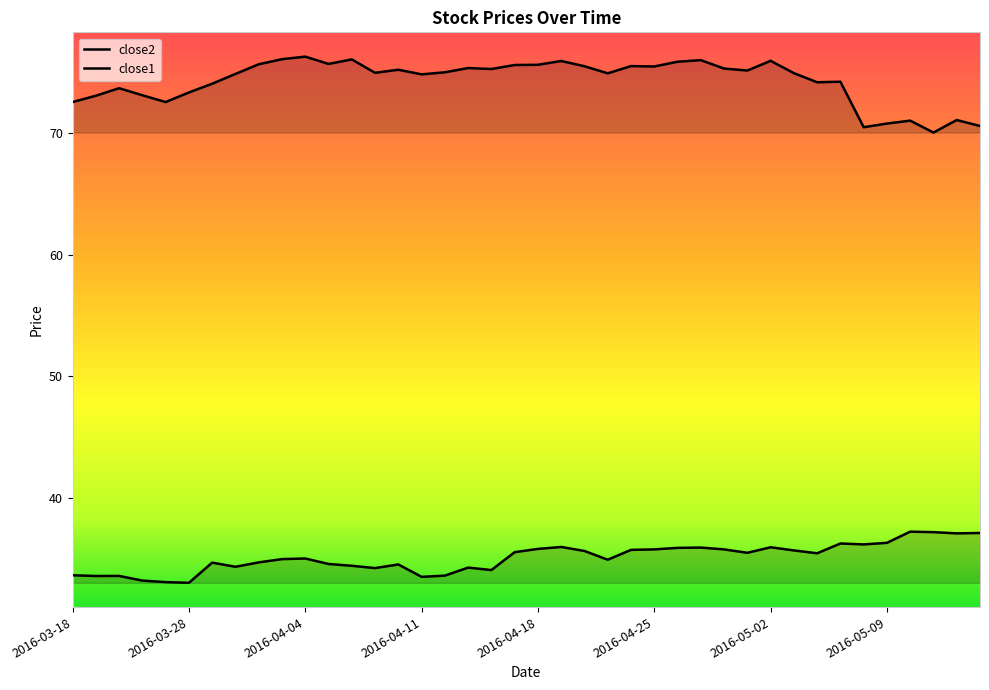

How many lines are shown in the chart?

2